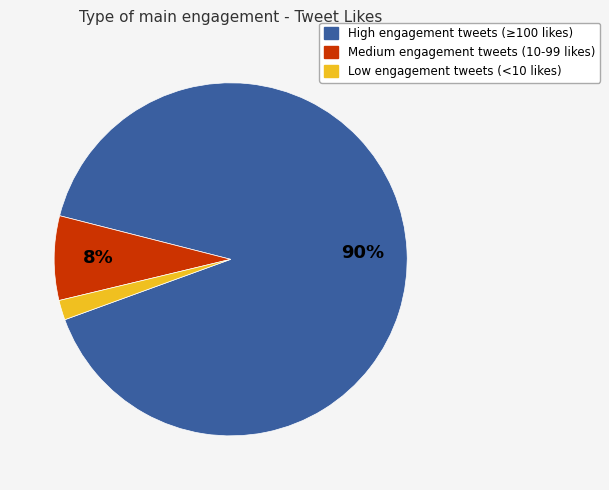

Rank the categories by value from lowest to highest.

Low engagement tweets (<10 likes), Medium engagement tweets (10-99 likes), High engagement tweets (≥100 likes)